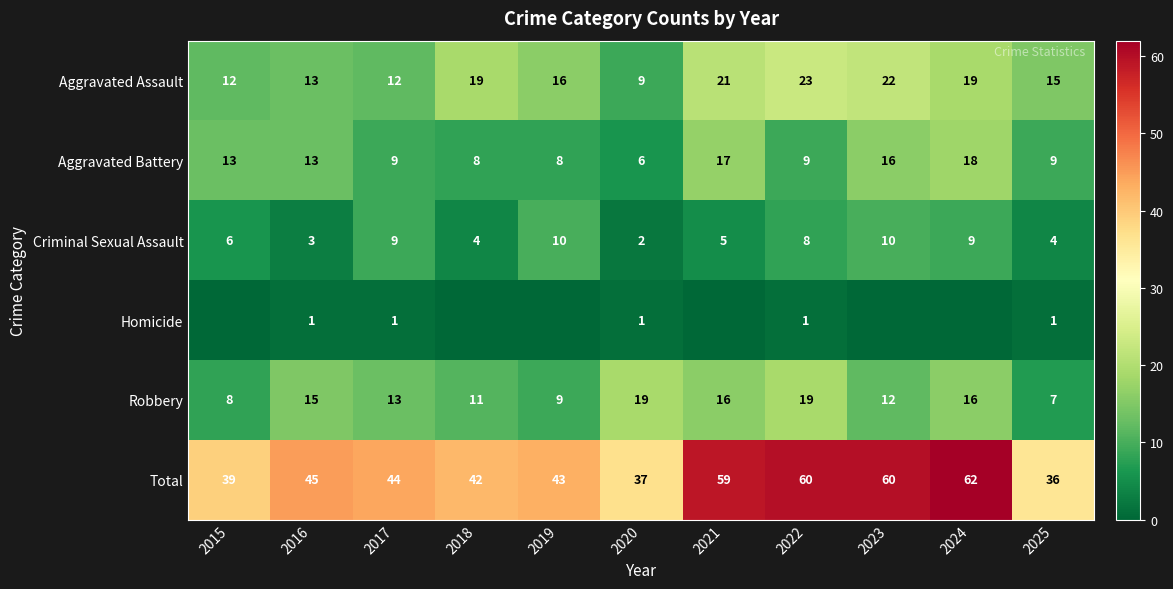

What is the highest value of the Total series?

62